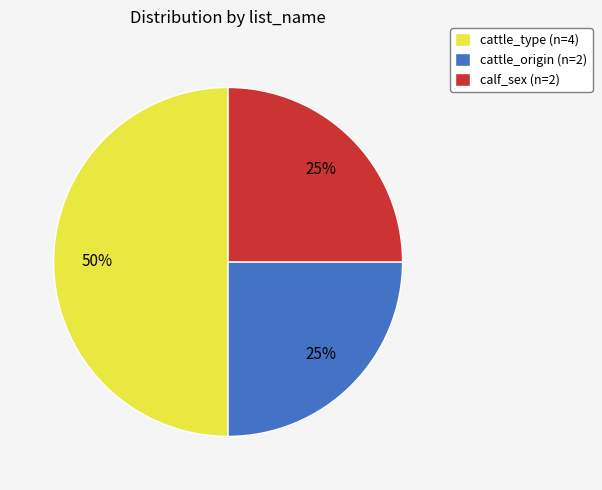

What is the ratio of the value at calf_sex (n=2) to the value at cattle_origin (n=2)?

1.0